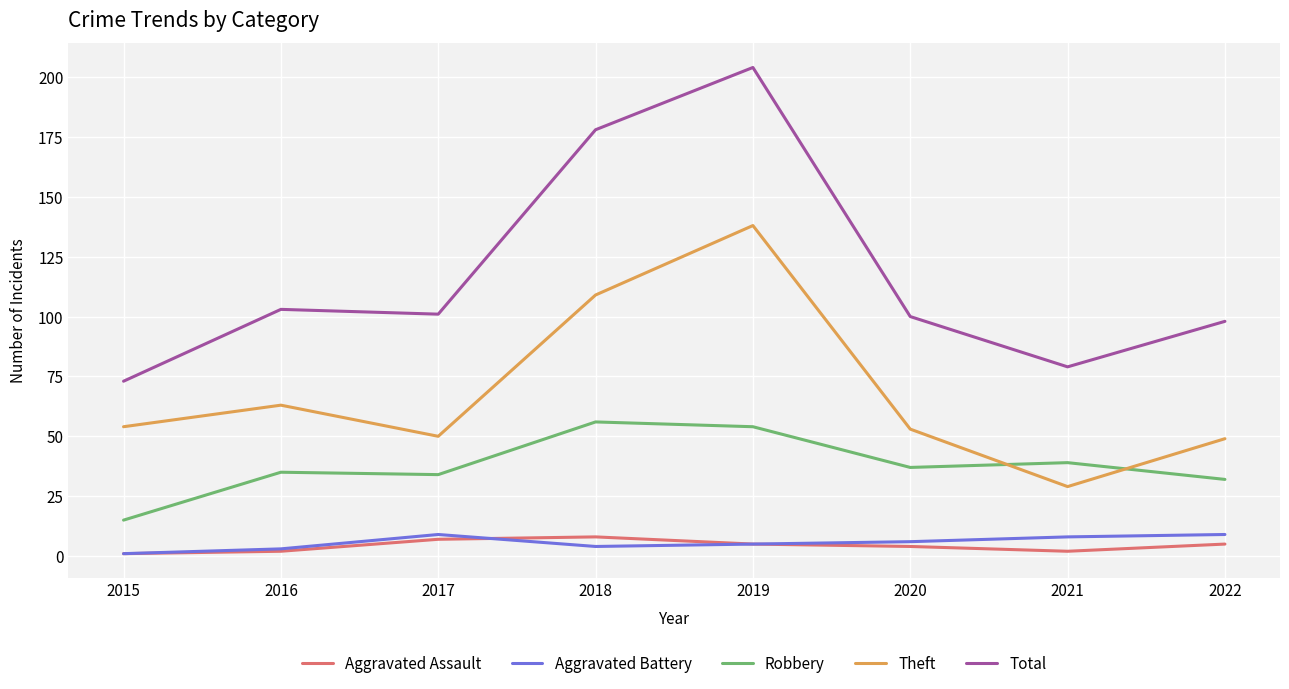

What is the difference between the Aggravated Battery values at 2015 and 2018?

3